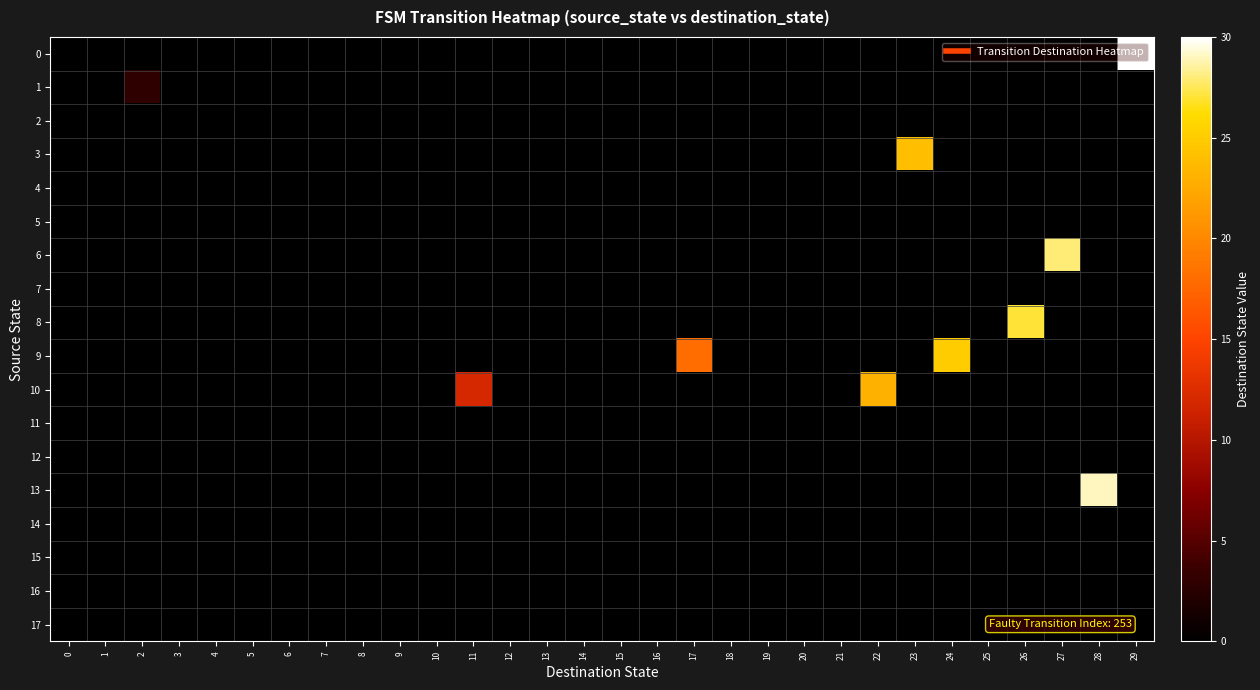

Which series has the largest total across all categories?

9